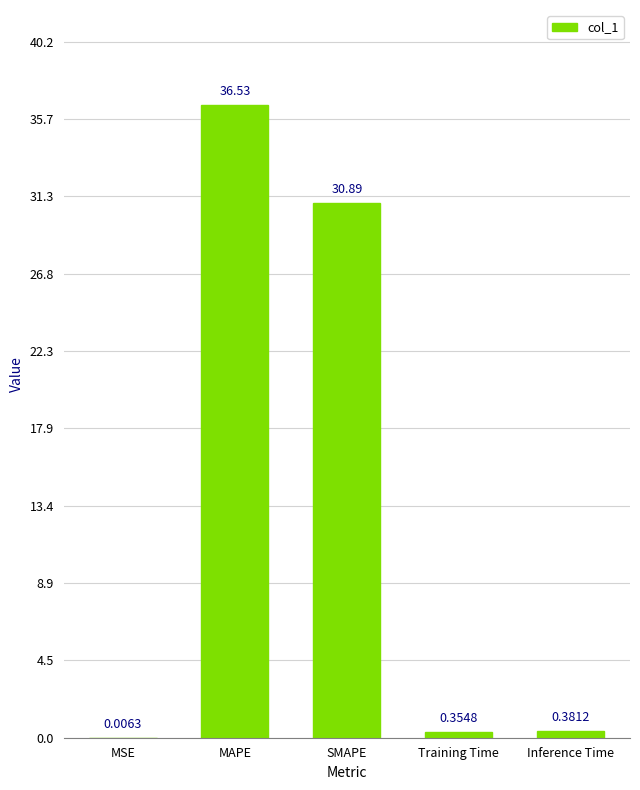

Between MAPE and MSE, which is larger?

MAPE